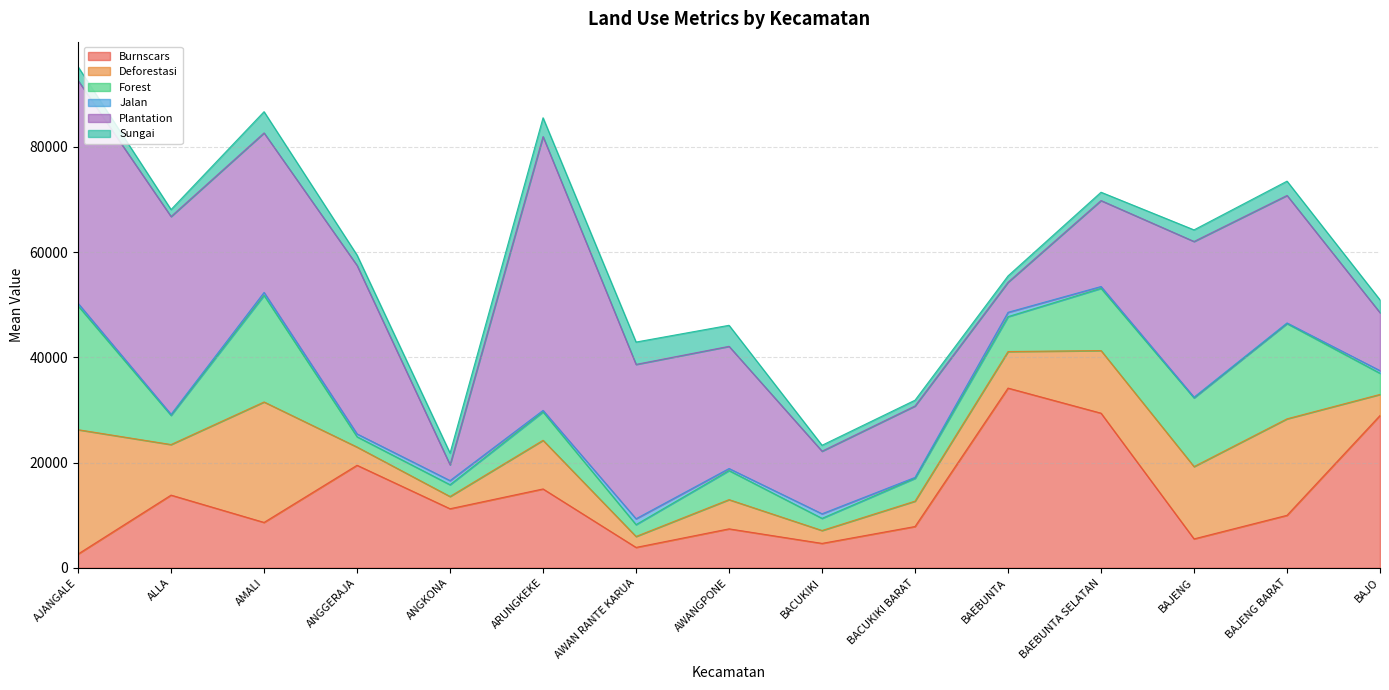

What are all the series names shown in the legend?

Burnscars, Deforestasi, Forest, Jalan, Plantation, Sungai